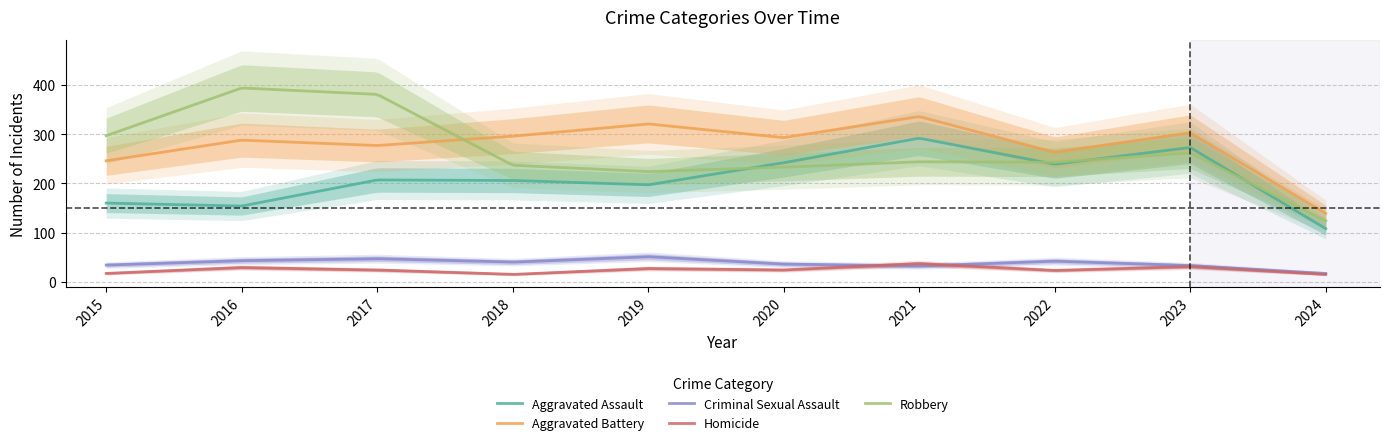

Reading left to right, list all the values displayed in this chart.

Aggravated Assault: 2015=160	2016=154	2017=207	2018=206	2019=197	2020=242	2021=292	2022=239	2023=273	2024=108
Aggravated Battery: 2015=246	2016=288	2017=277	2018=296	2019=321	2020=293	2021=336	2022=263	2023=303	2024=139
Criminal Sexual Assault: 2015=34	2016=43	2017=47	2018=40	2019=51	2020=36	2021=32	2022=42	2023=33	2024=17
Homicide: 2015=17	2016=29	2017=24	2018=15	2019=27	2020=24	2021=37	2022=23	2023=31	2024=15
Robbery: 2015=297	2016=394	2017=381	2018=237	2019=224	2020=233	2021=244	2022=243	2023=262	2024=124